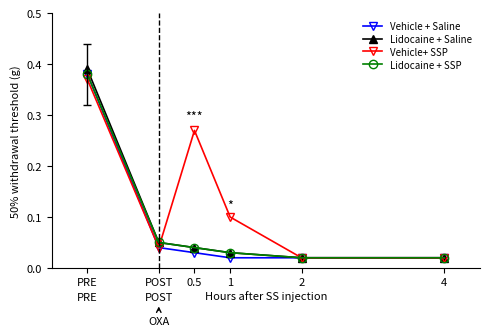

At which label does Lidocaine + Saline reach its peak?

PRE